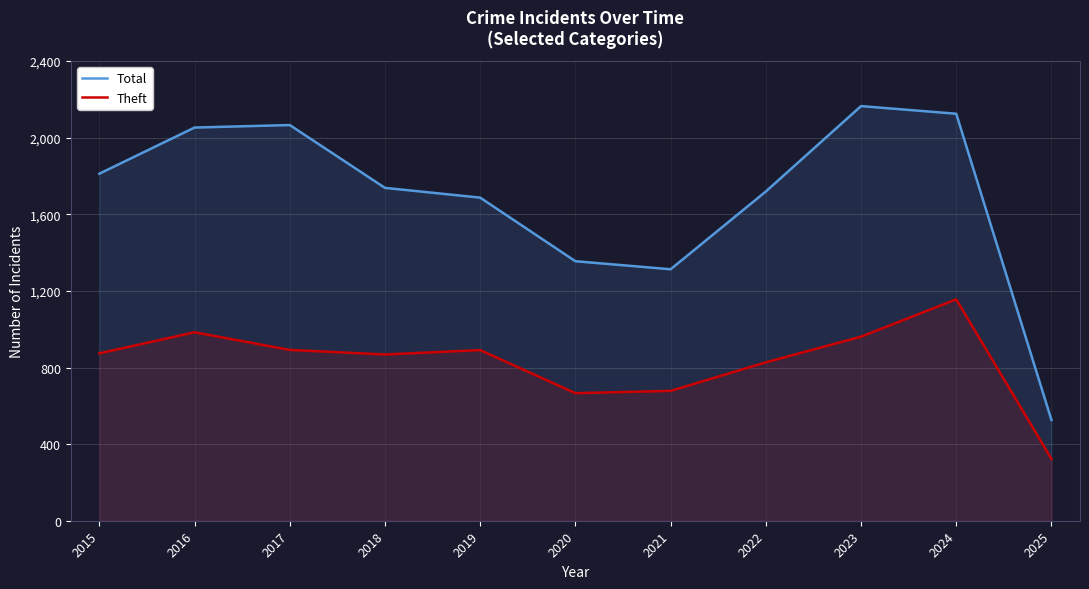

Which series has the largest total across all categories?

Total